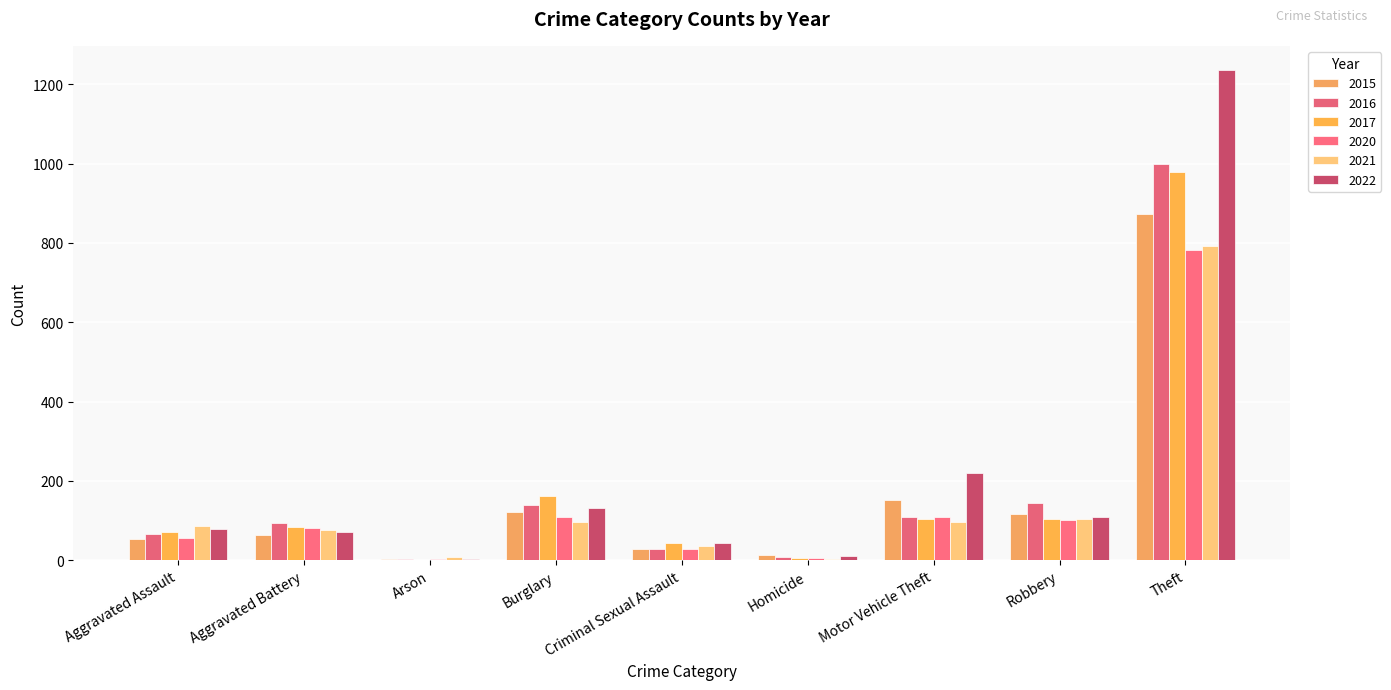

The value of 2017 at Robbery is 105. True or false?

True